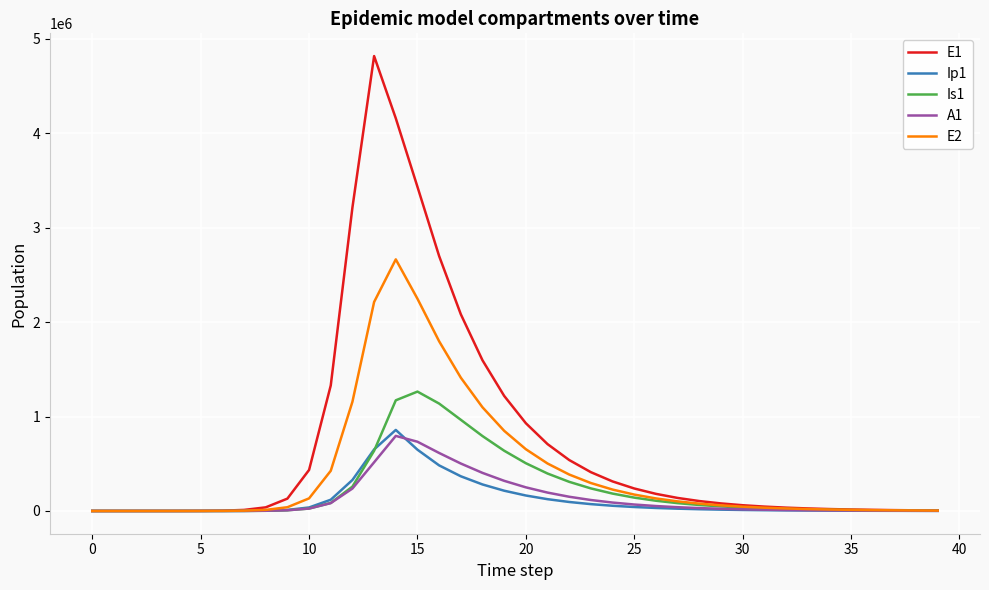

Does the chart display data point markers on the line(s)?

No